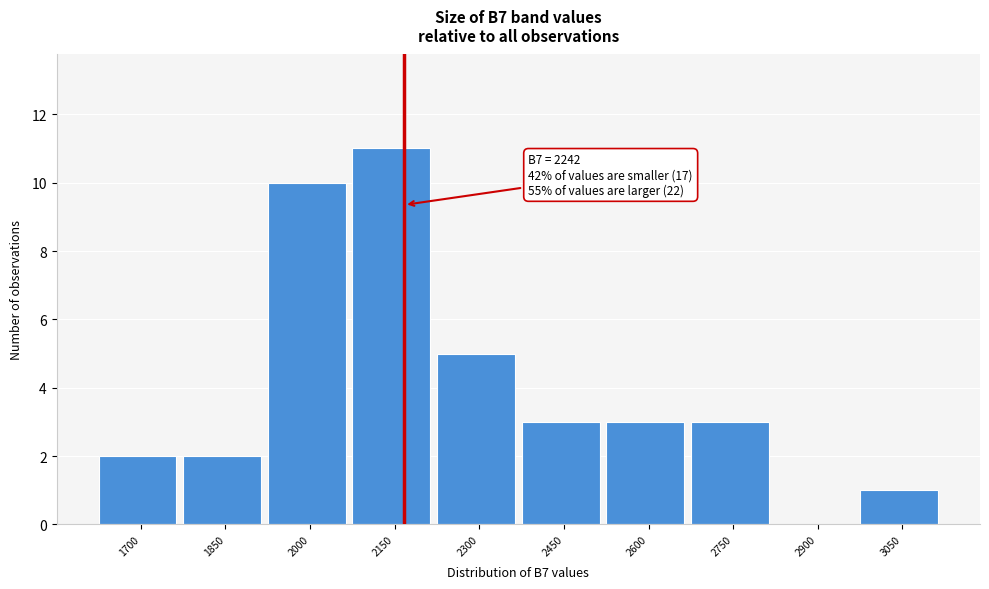

Reading left to right, extract all data points from this chart.

1700=2	1850=2	2000=10	2150=11	2300=5	2450=3	2600=3	2750=3	2900=0	3050=1